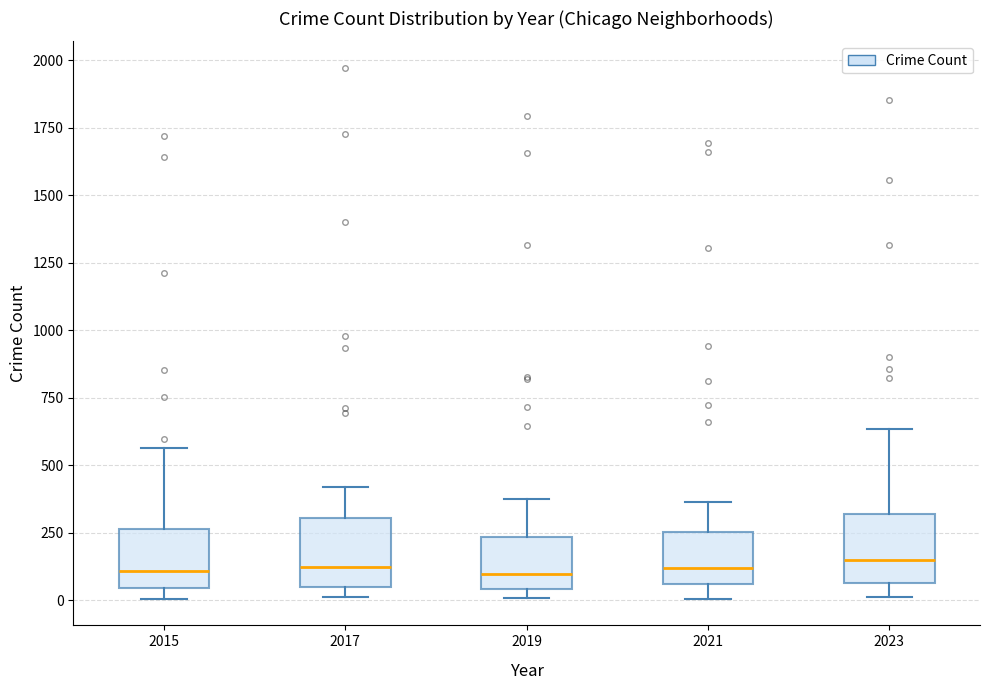

Reading left to right, transcribe this box plot: for each box, give where its median line is, the range the box spans, and where its two whiskers end, as read against the y-axis. The values are not printed on the chart, so give them approximately, as read against the axis.

2015: median 100, box 50 to 250, whiskers 0 to 550
2017: median 100, box 50 to 300, whiskers 0 to 400
2019: median 100, box 50 to 250, whiskers 0 to 400
2021: median 100, box 50 to 250, whiskers 0 to 350
2023: median 150, box 50 to 300, whiskers 0 to 650